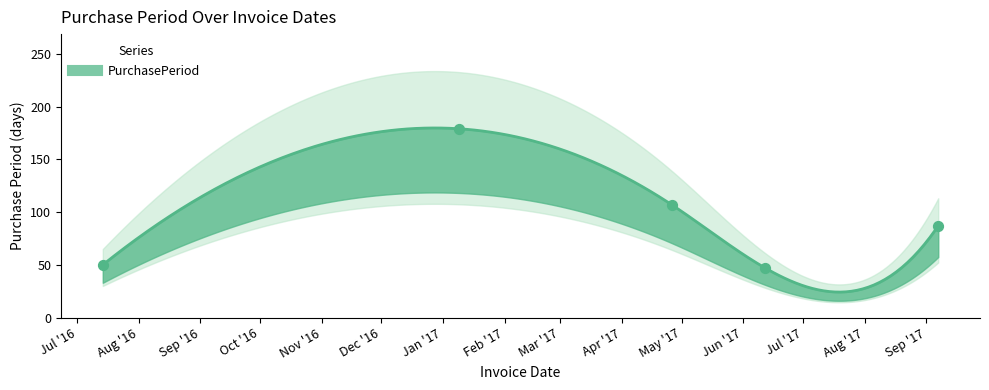

What is the change in value from 2017-04-26 to 2017-09-07?

-20